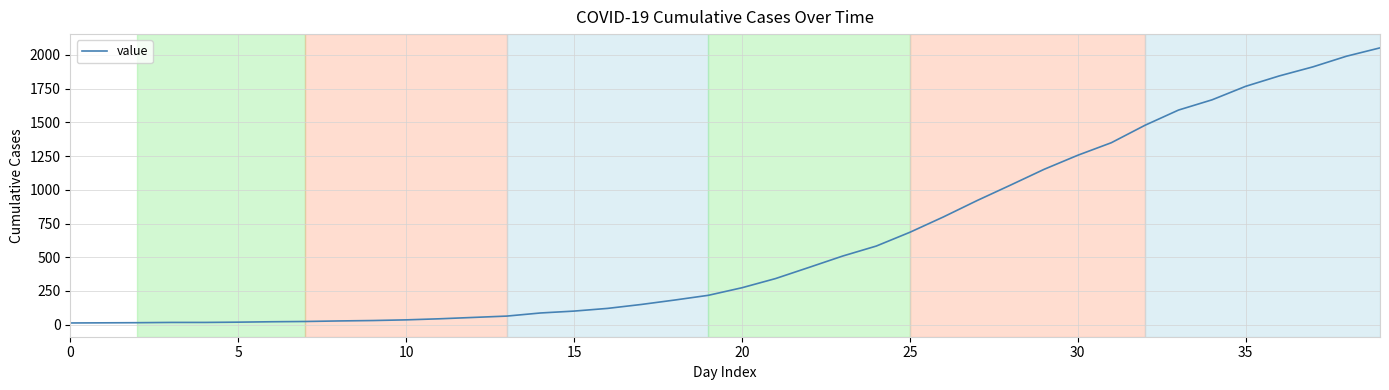

What is the difference between the maximum and minimum values?

2039